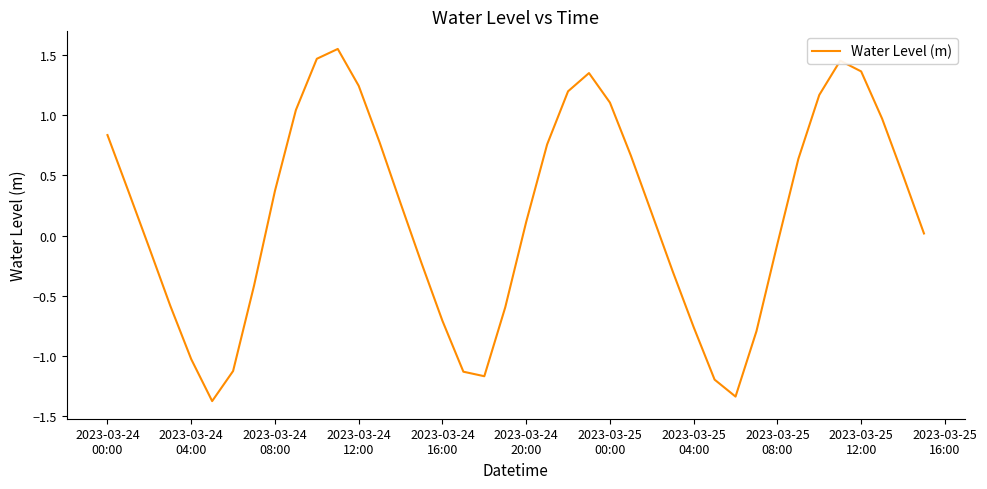

How many distinct data groups are displayed?

1